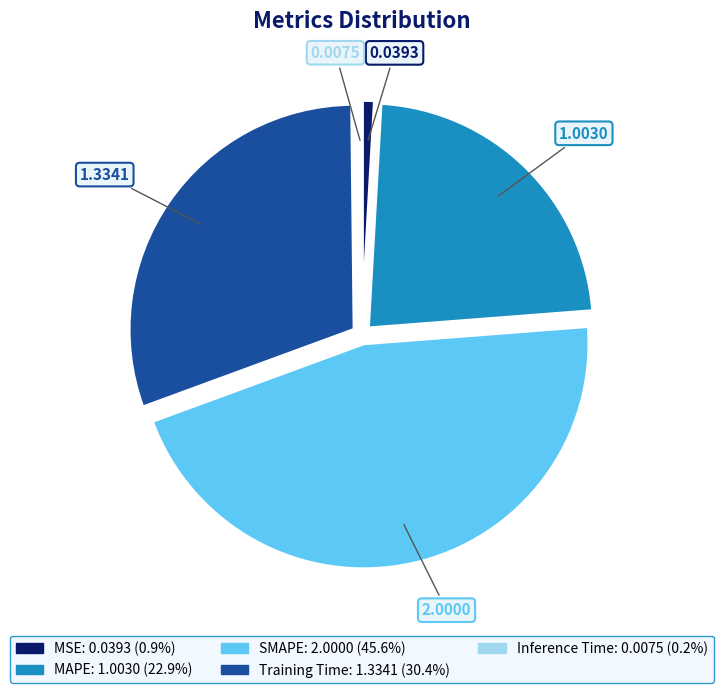

Which category has the biggest portion of the pie?

SMAPE